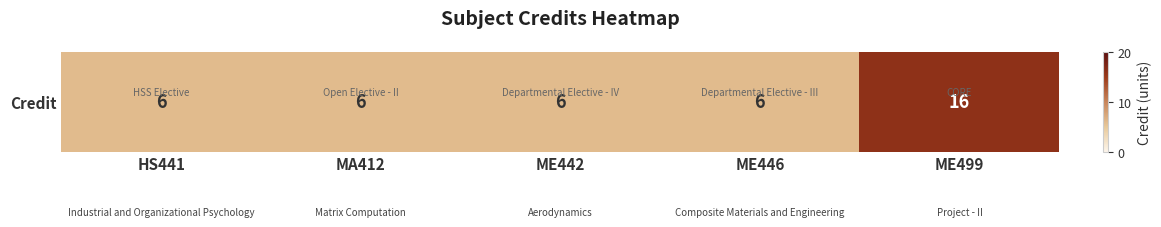

What is the difference between the maximum and second lowest values?

10